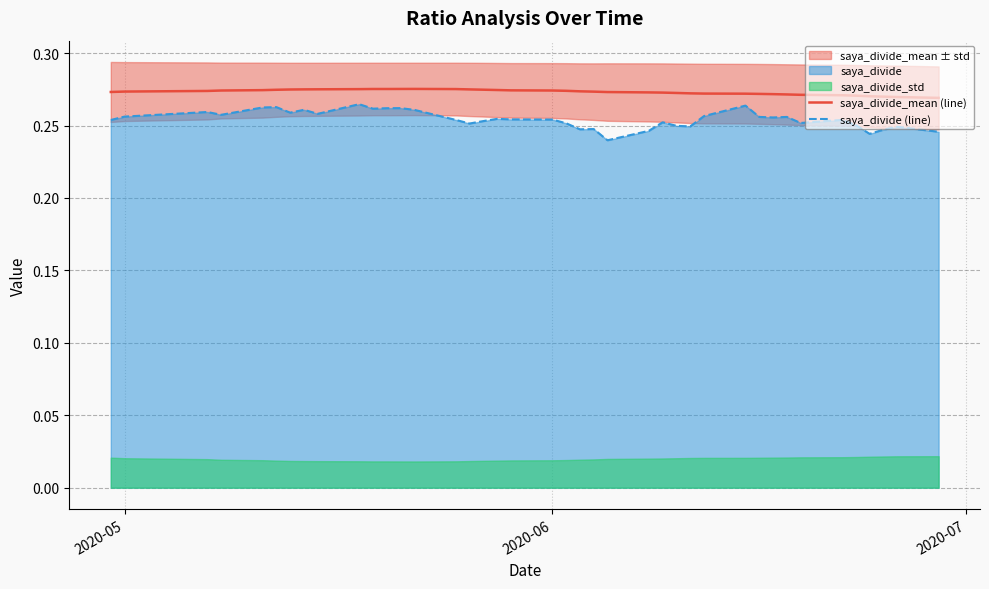

How many lines are shown in the chart?

2